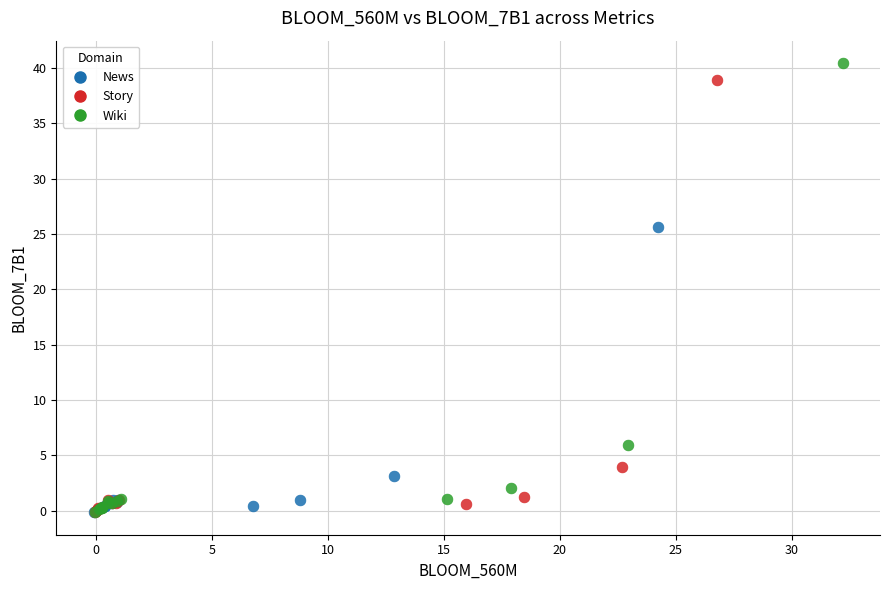

Which series has the widest spread of Y values?

Wiki